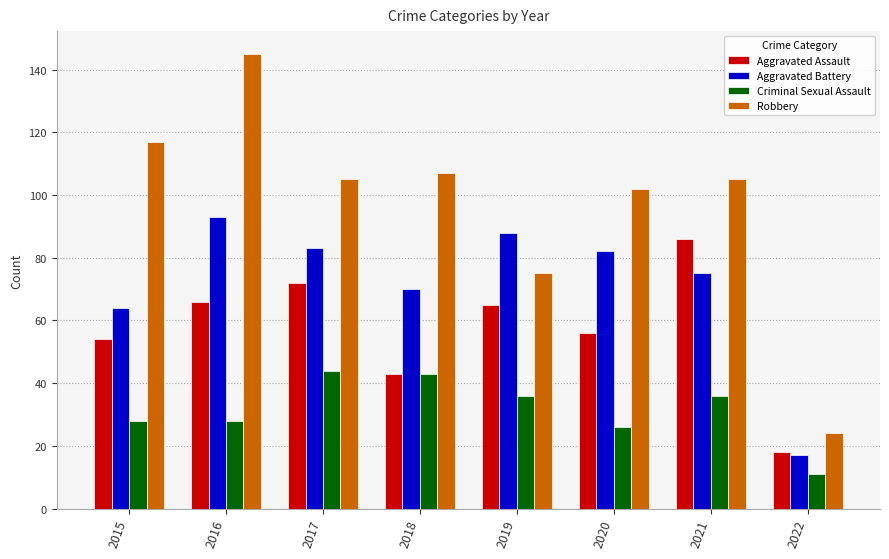

Which category has the highest value in the Aggravated Assault series?

2021